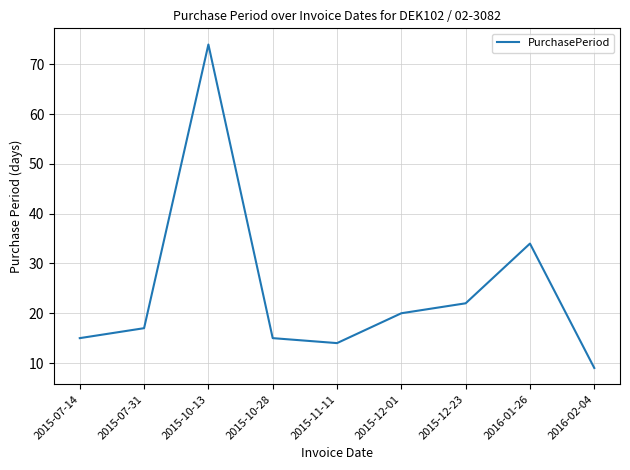

What position from the left is 2015-12-01?

6